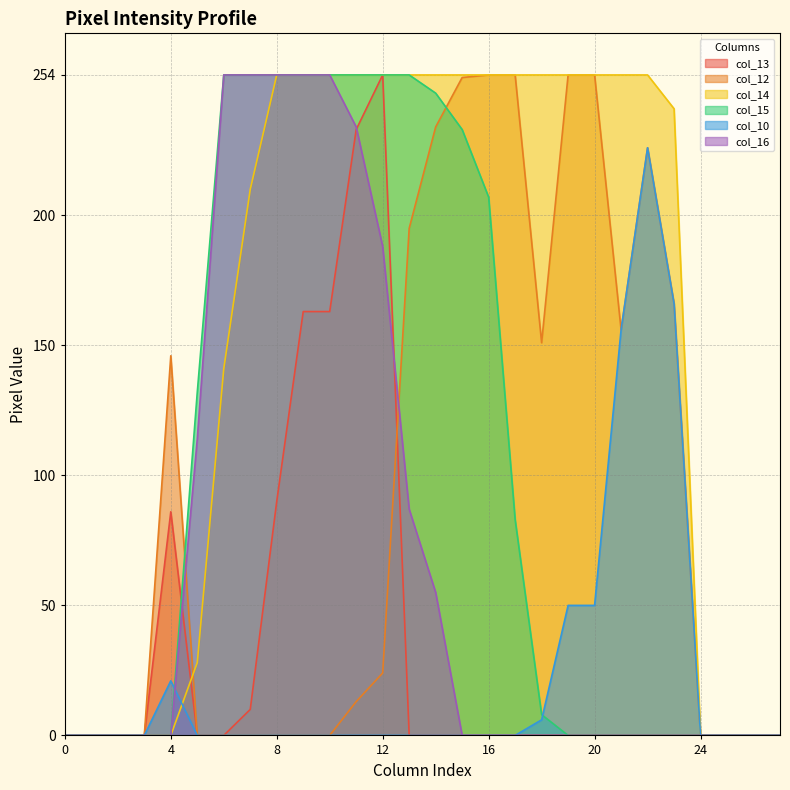

Which series changed the most between 2 and 22?

col_14